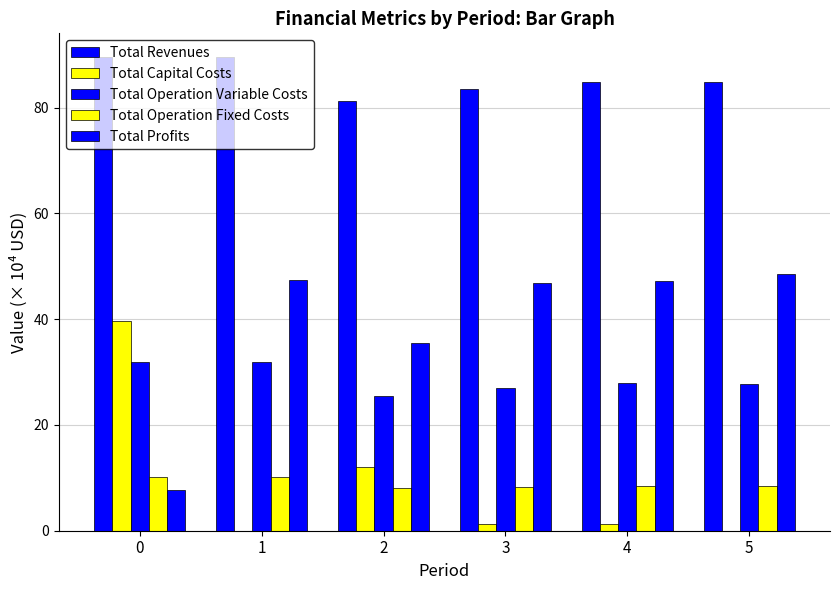

Are the bars horizontal?

No